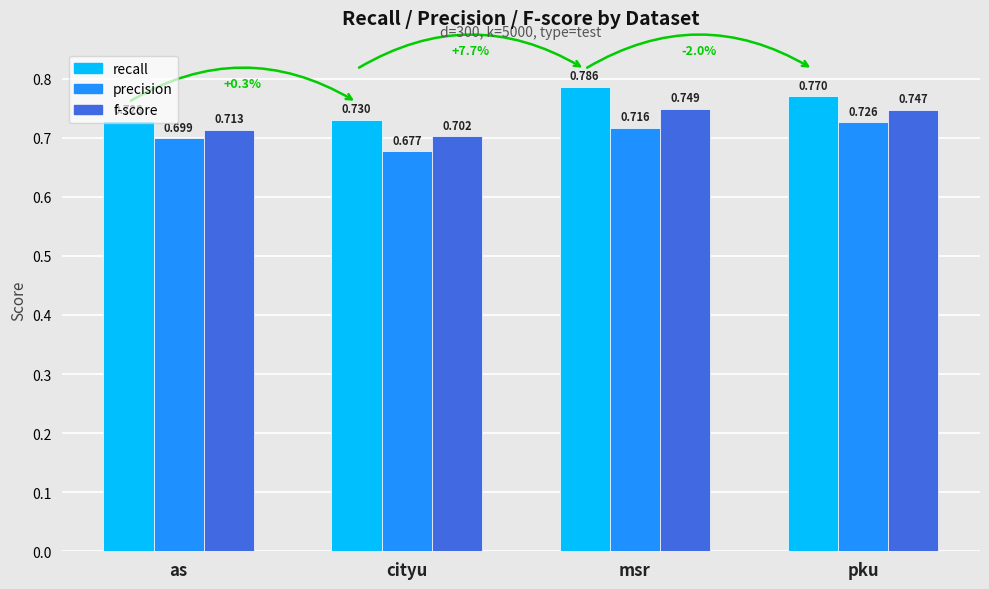

What is the label of the 4th bar from the right?

as